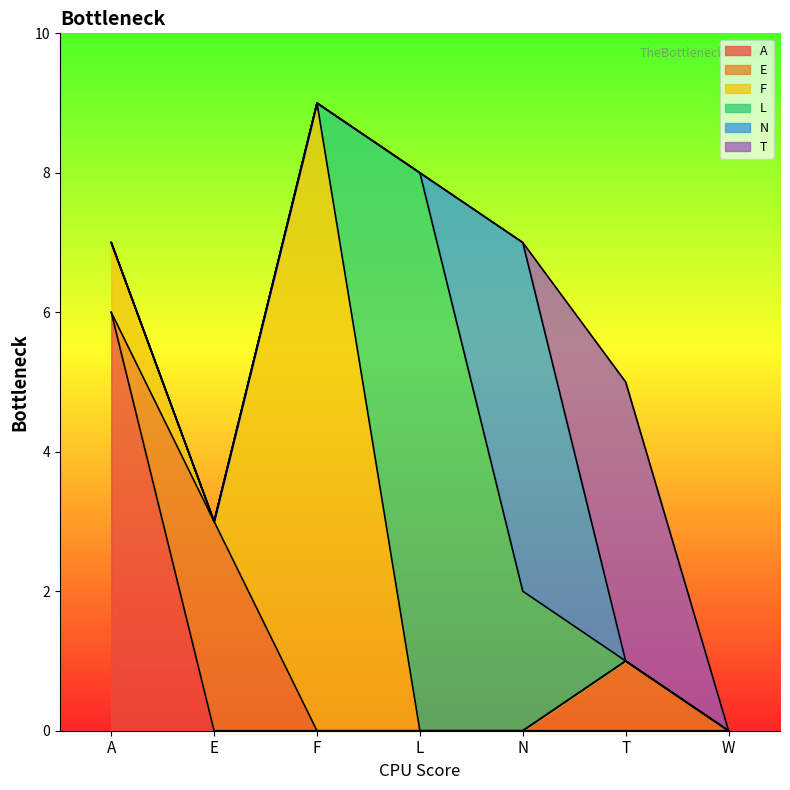

At which category is the sum across all series the highest?

F